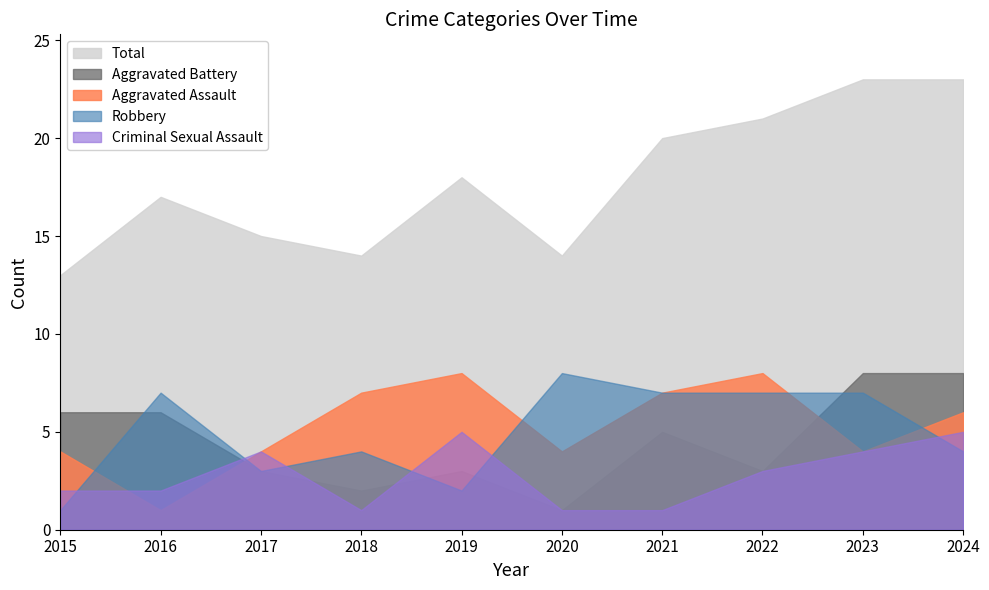

Which category has the highest value in the Criminal Sexual Assault series?

2019